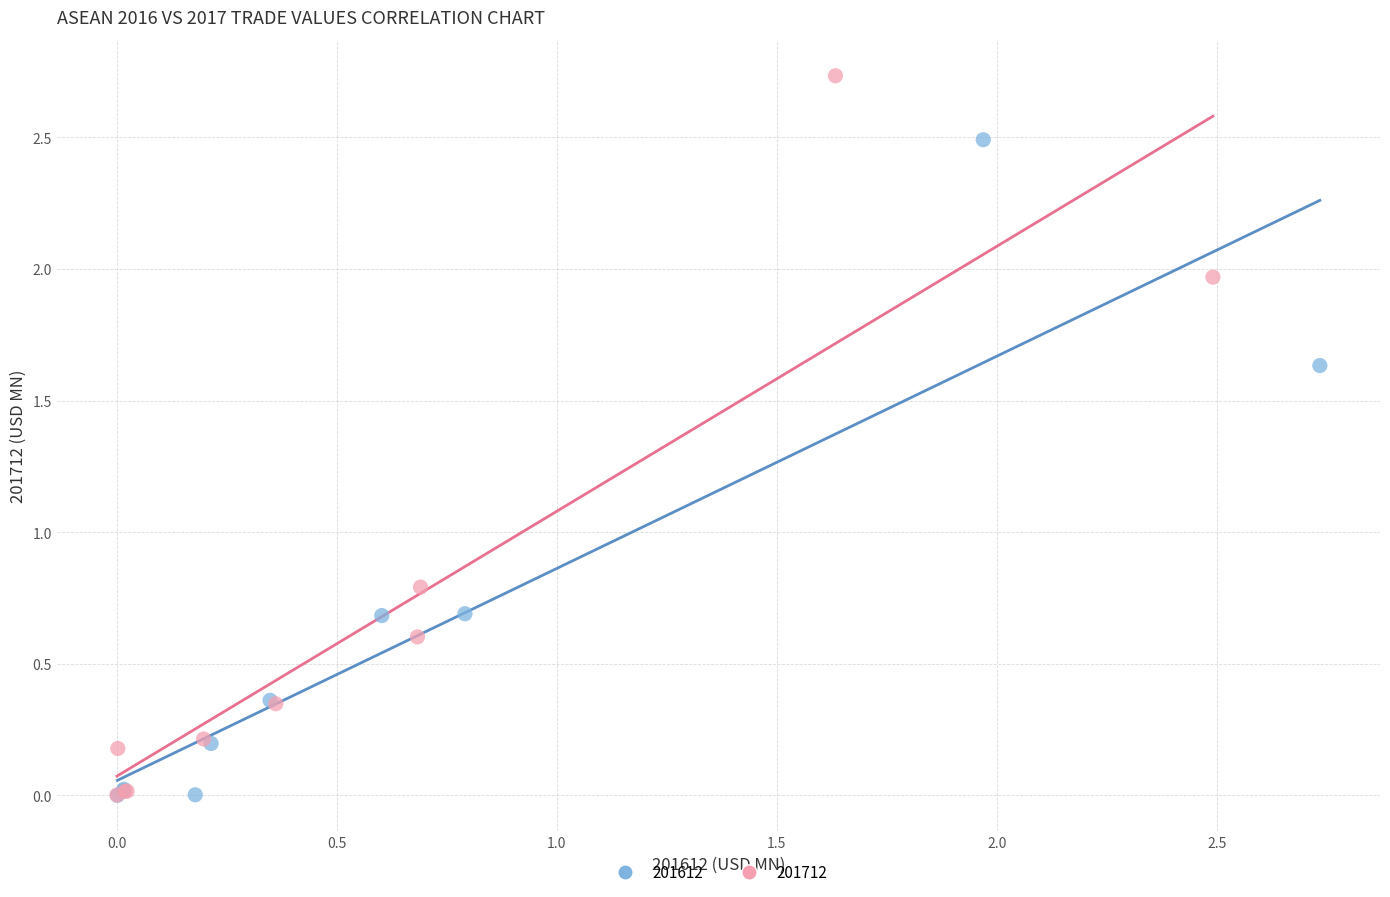

Which series reaches the maximum Y coordinate?

201712